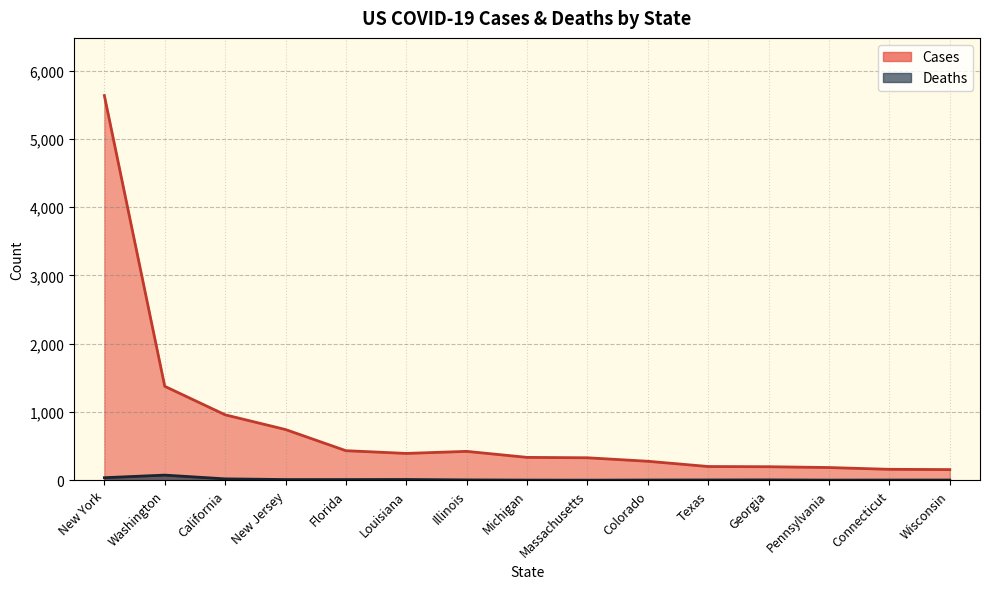

True or false: Cases and Deaths intersect in this chart.

False